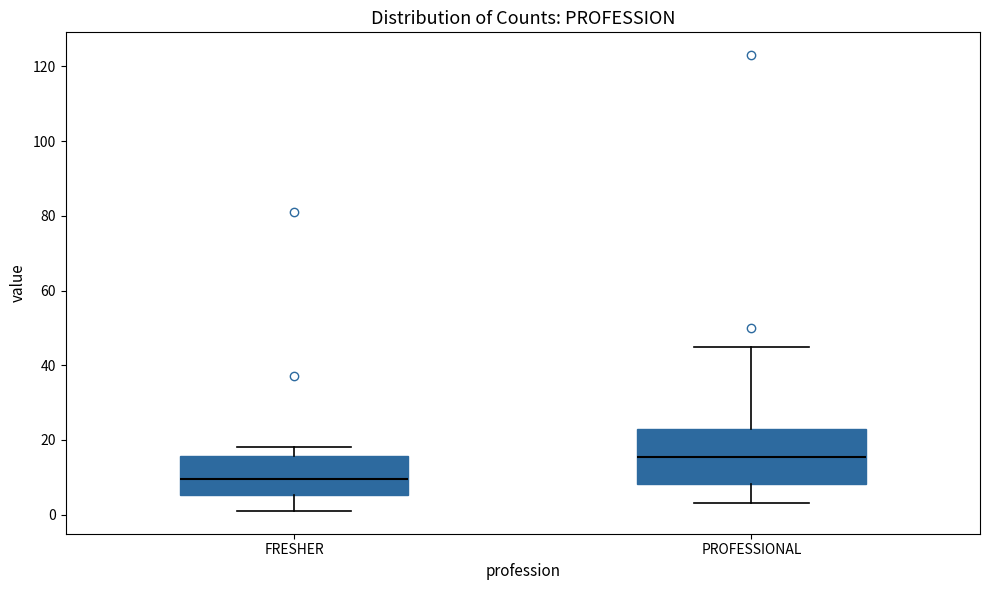

Which box has the lowest median line?

FRESHER